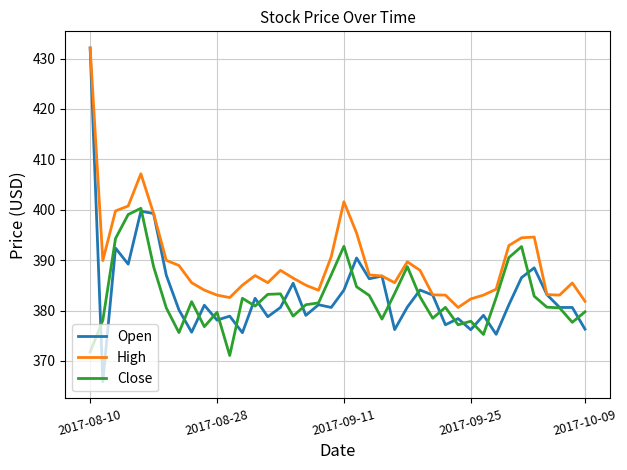

Which series has the largest total across all categories?

High